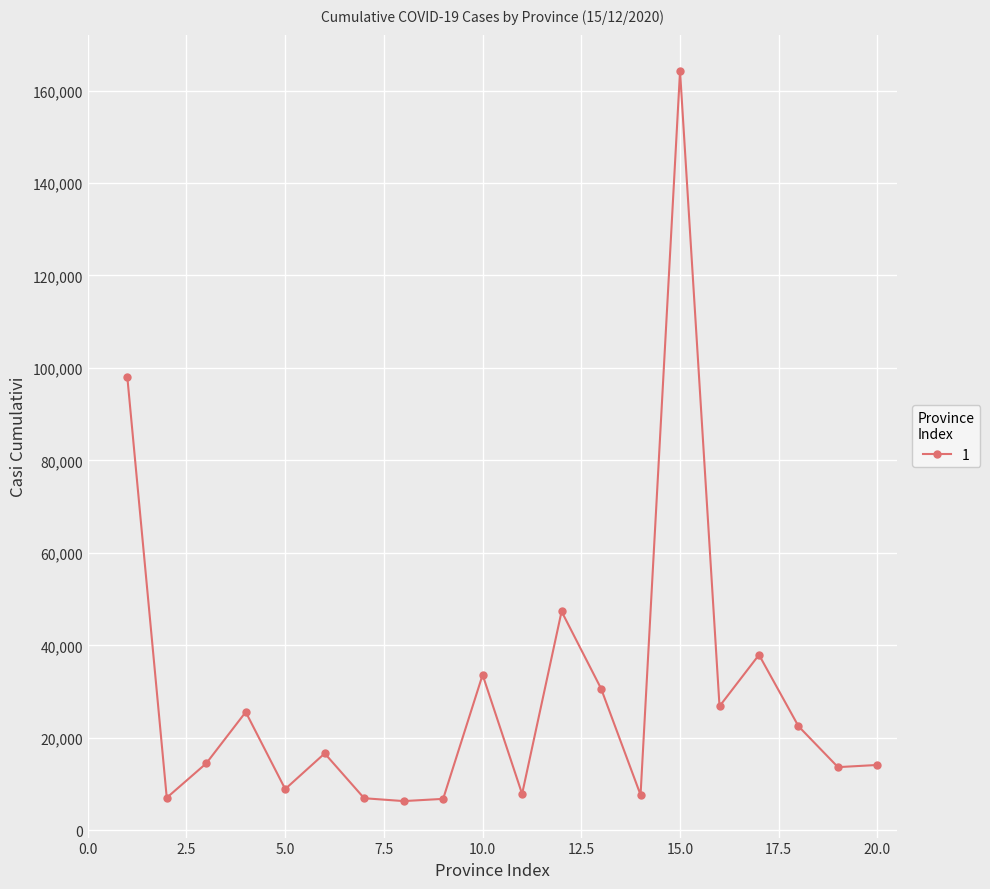

What is the greatest value displayed?

164197